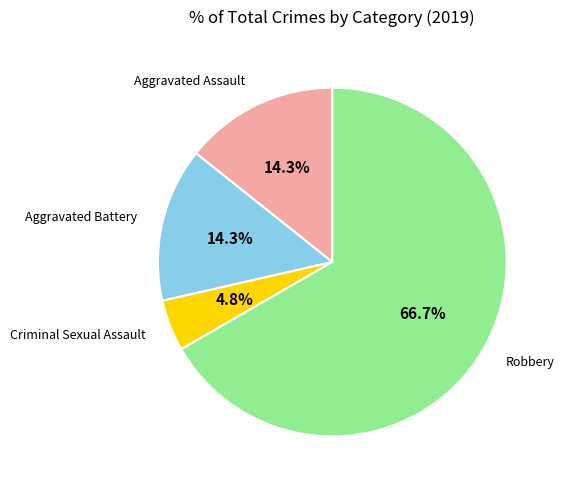

Is there any slice that represents more than half of the pie?

Yes